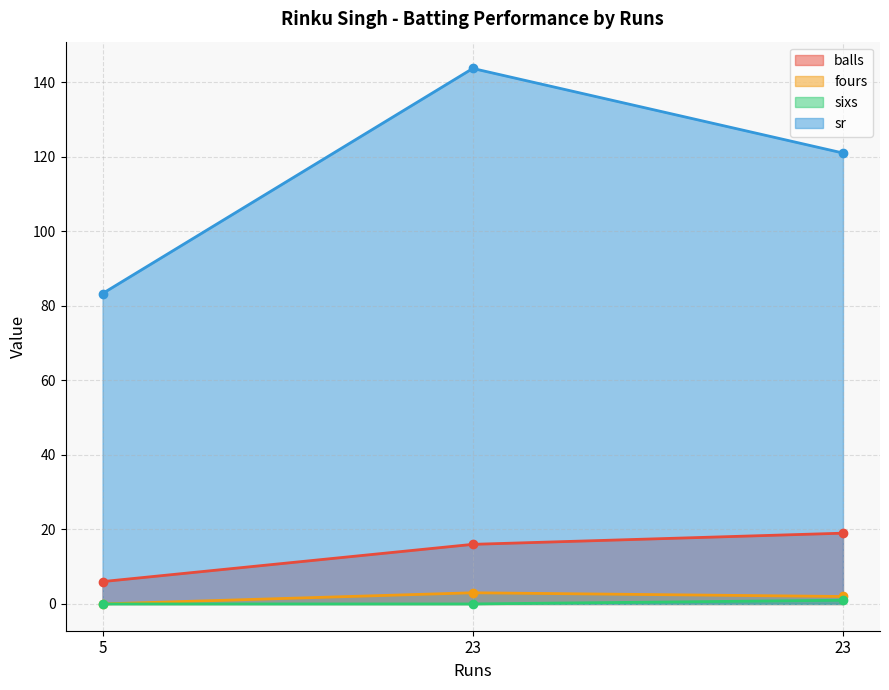

Which label corresponds to the smallest value in the chart?

5